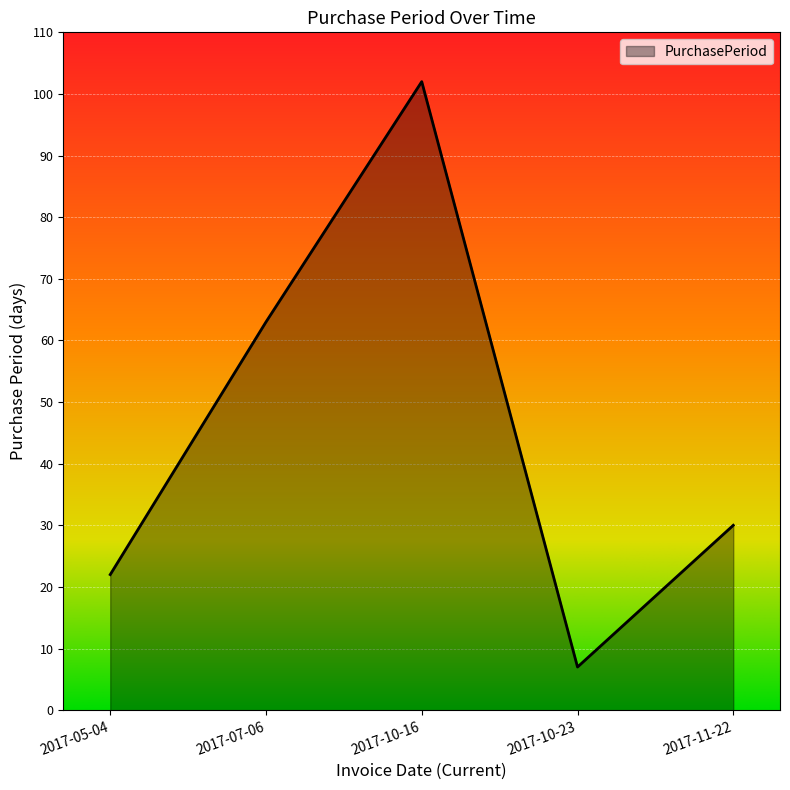

Approximately how many times larger is the value at 2017-10-16 compared to 2017-11-22?

3.4